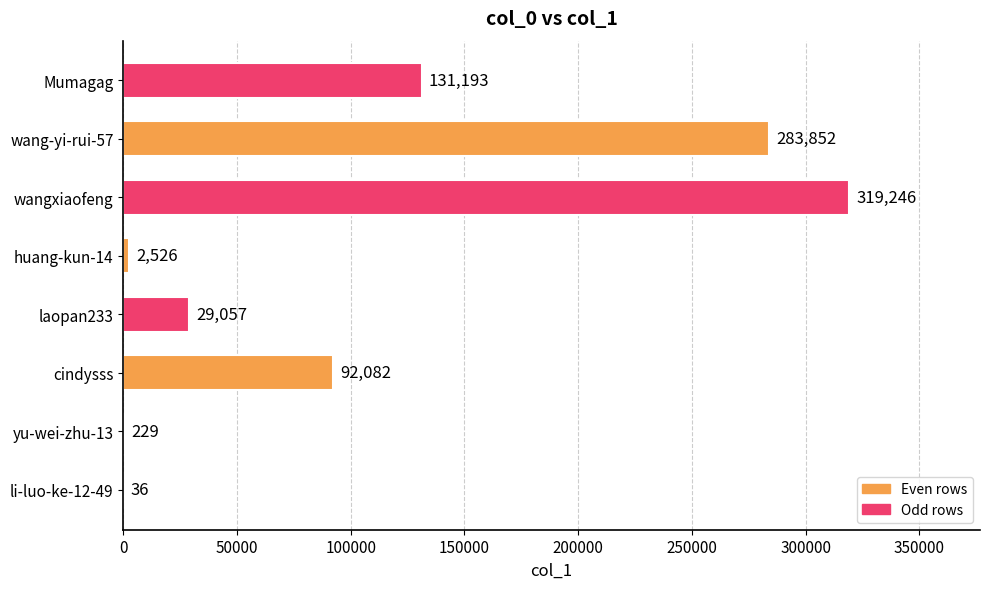

Is it true that the value at huang-kun-14 is 2526?

True